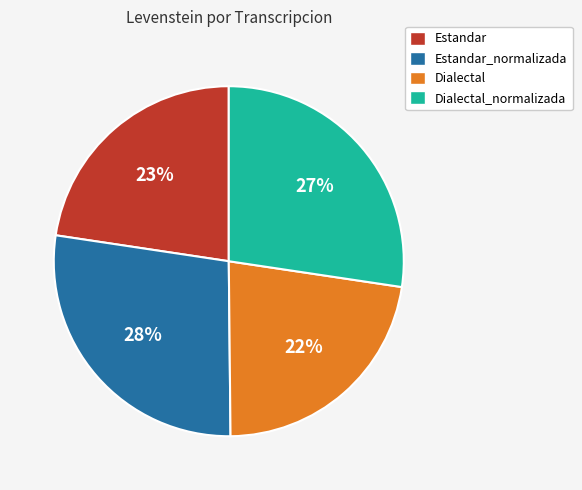

Count the number of slices in the pie.

4